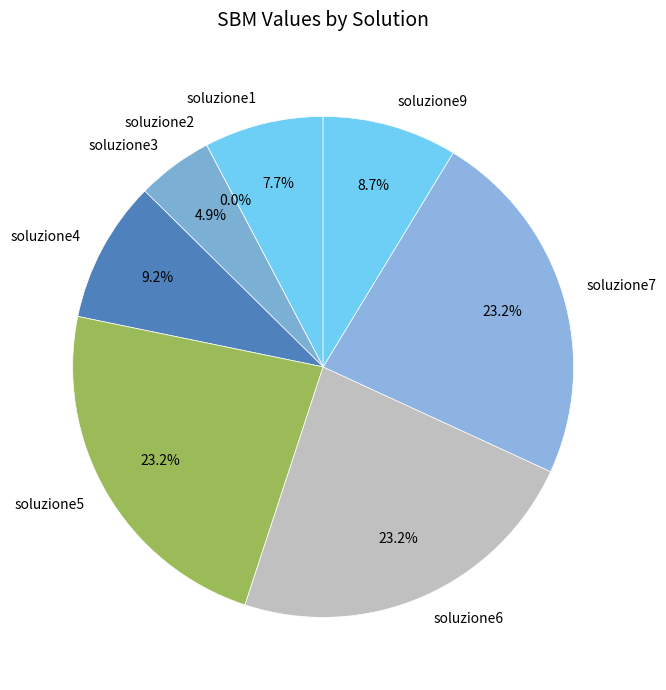

The soluzione3 slice represents 5% of the pie. True or false?

True